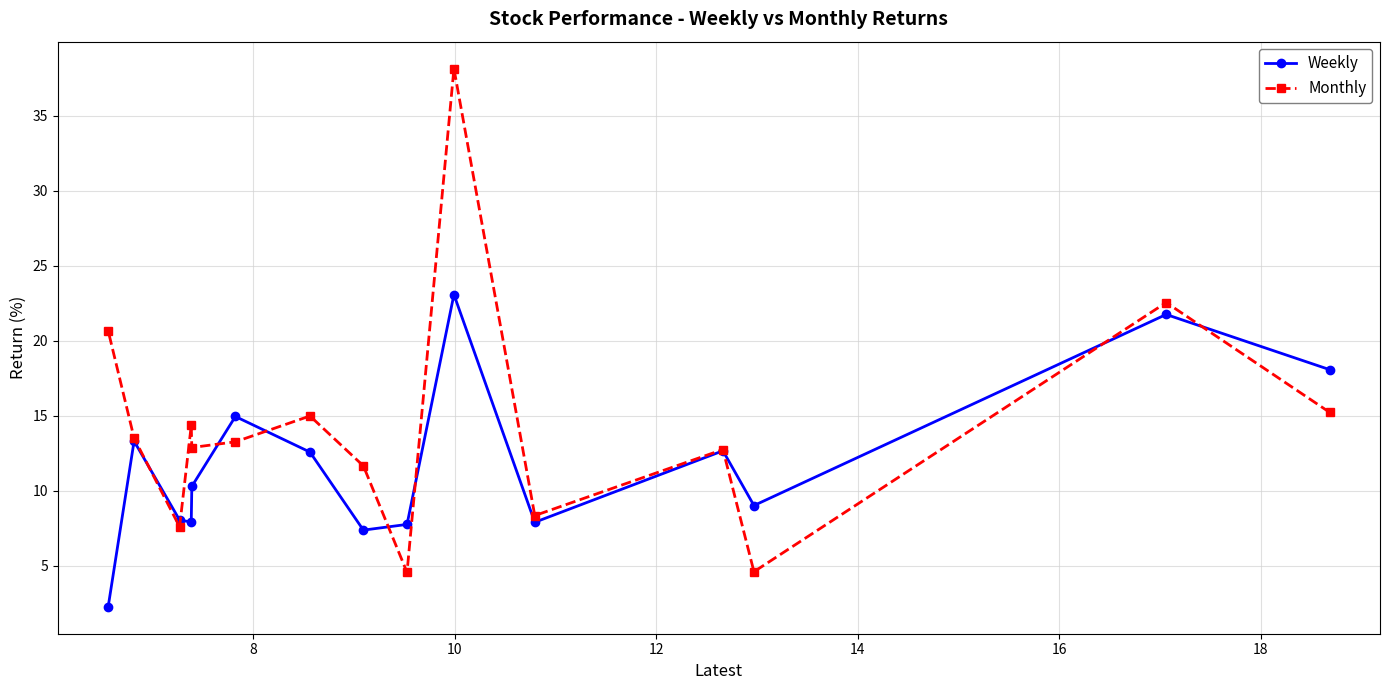

Rank the series by their maximum value, from lowest to highest.

Weekly, Monthly